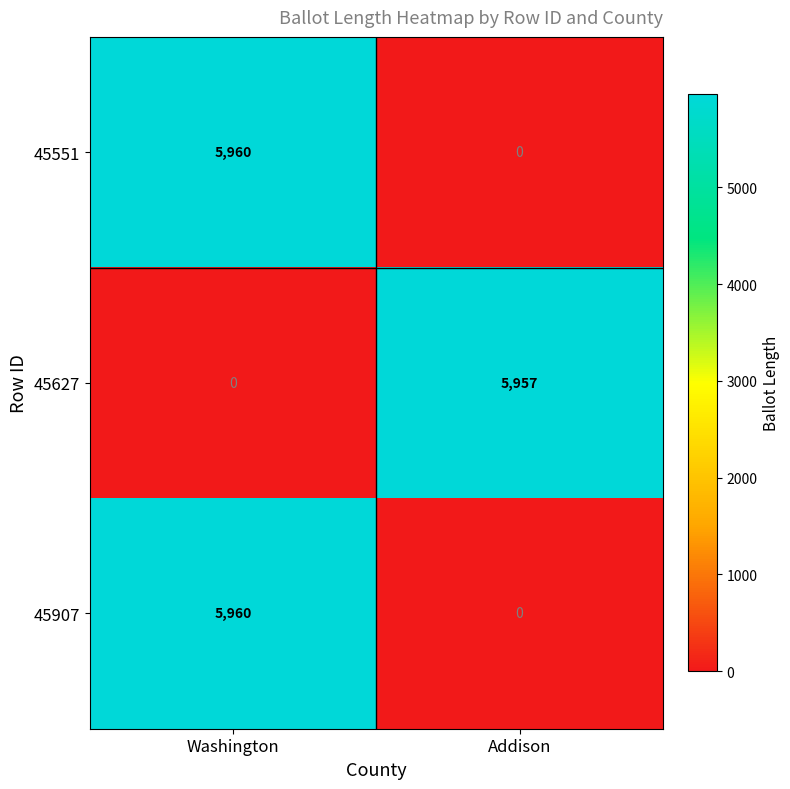

Which label corresponds to the largest value in the chart?

Washington